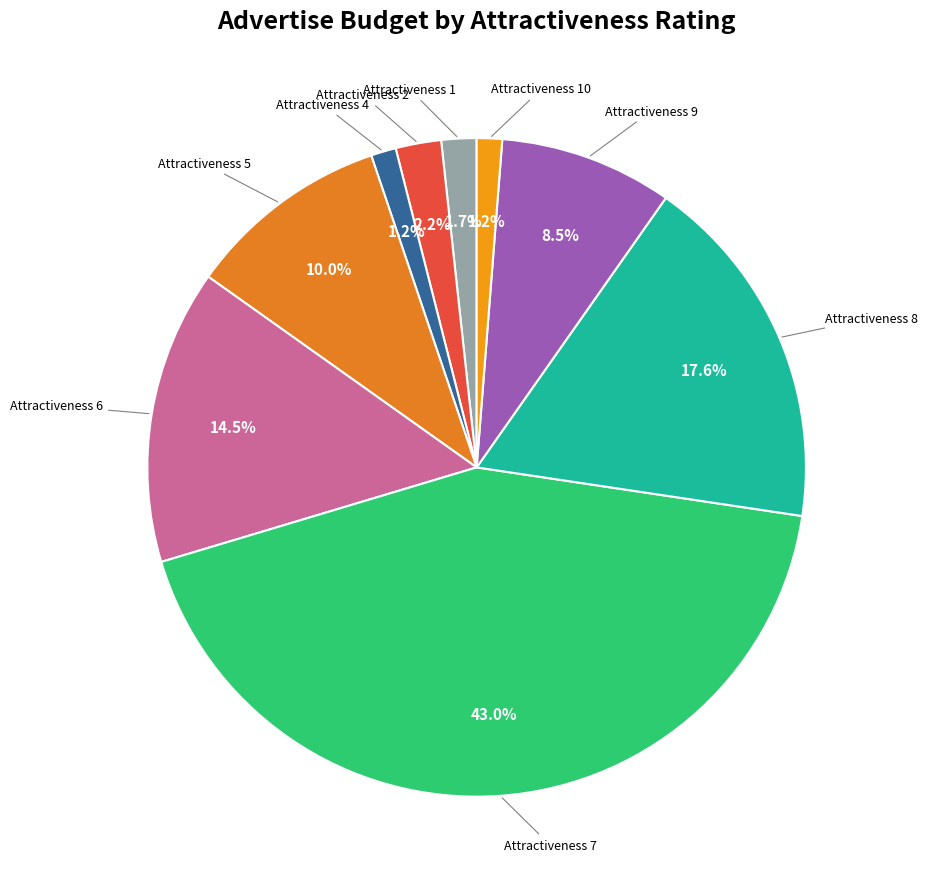

What is the largest slice in the pie chart?

Attractiveness 7